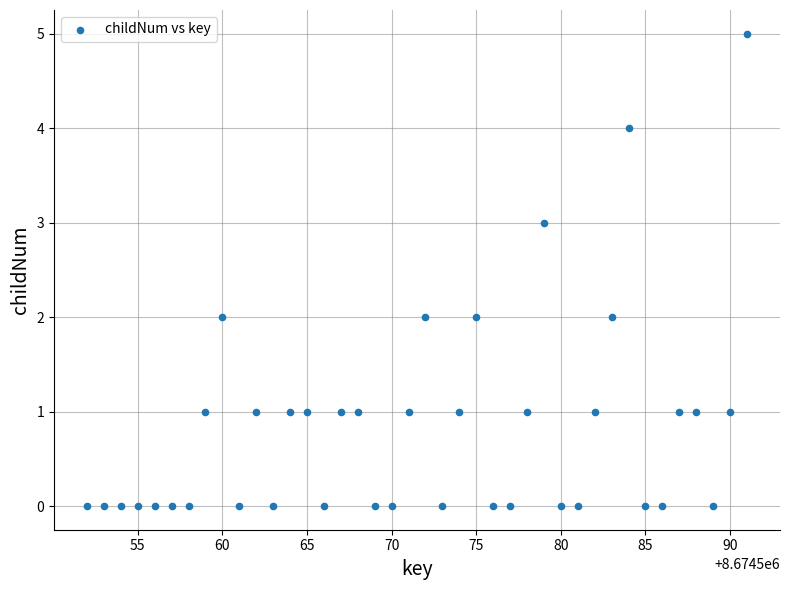

What is the range of Y values (max minus min)?

5